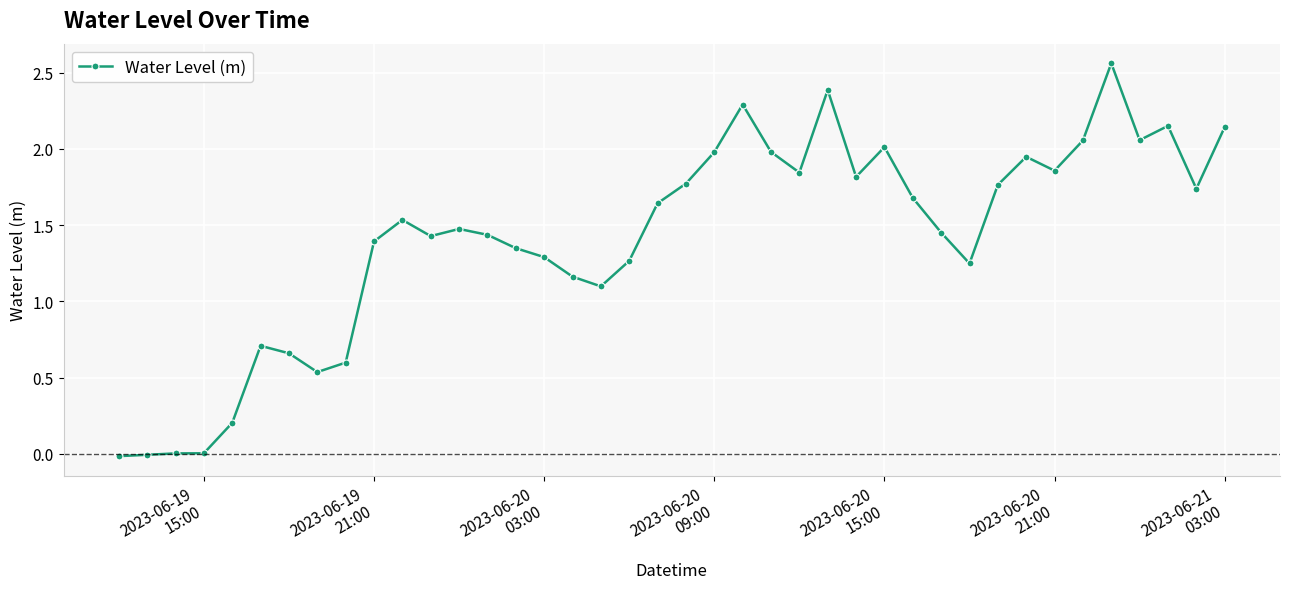

True or false: the data has more than 1 interior local peaks.

True